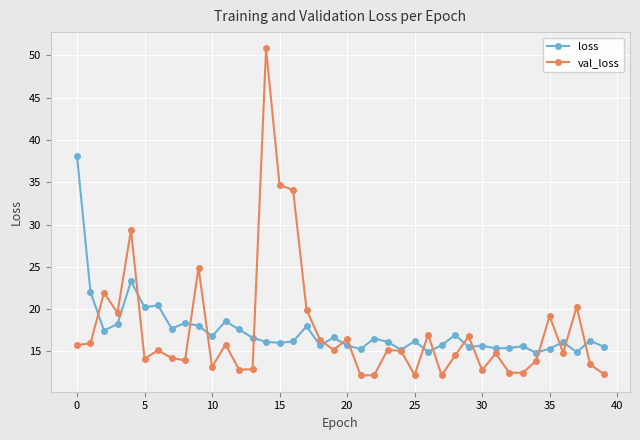

What is the maximum value for val_loss?

50.8